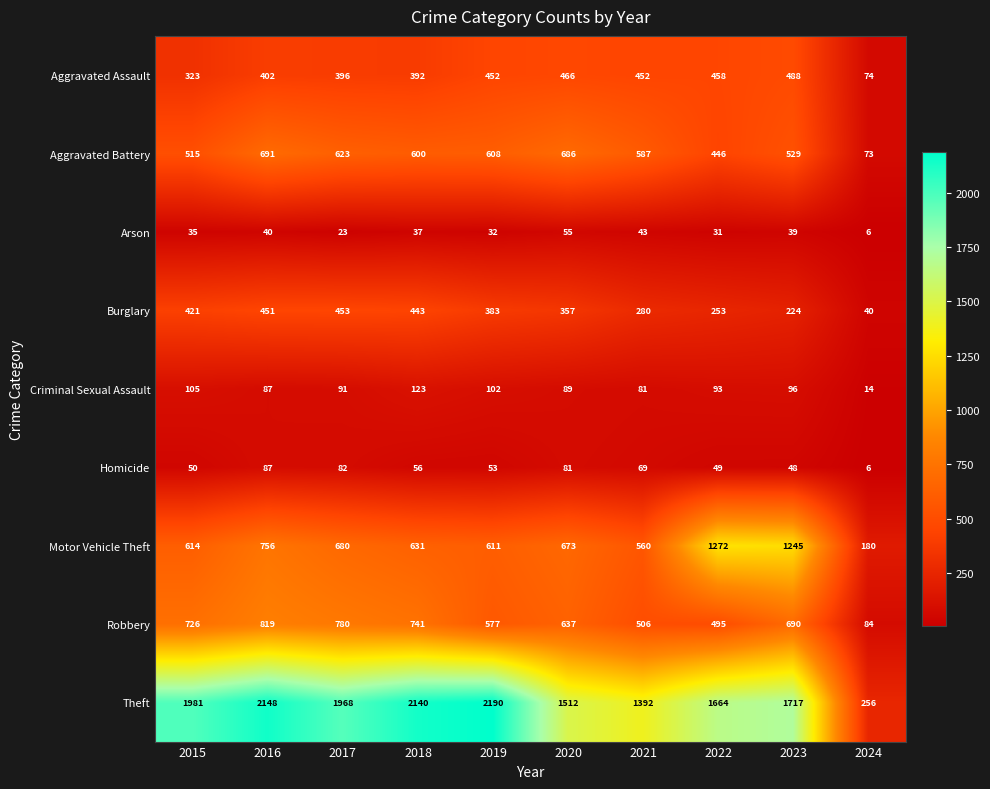

What value does the Homicide series have at 2015?

50